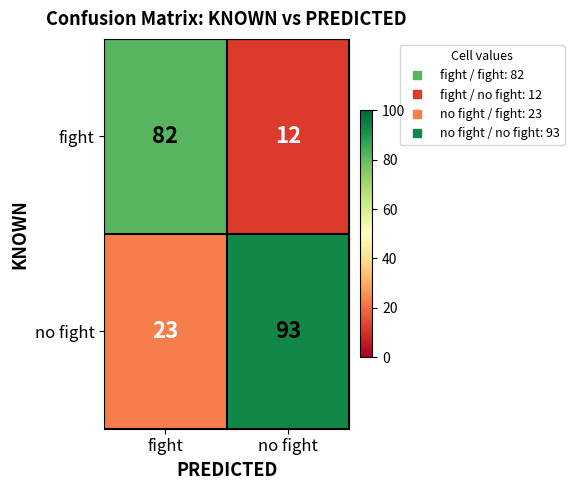

Rank the series at fight from highest to lowest value.

fight, no fight